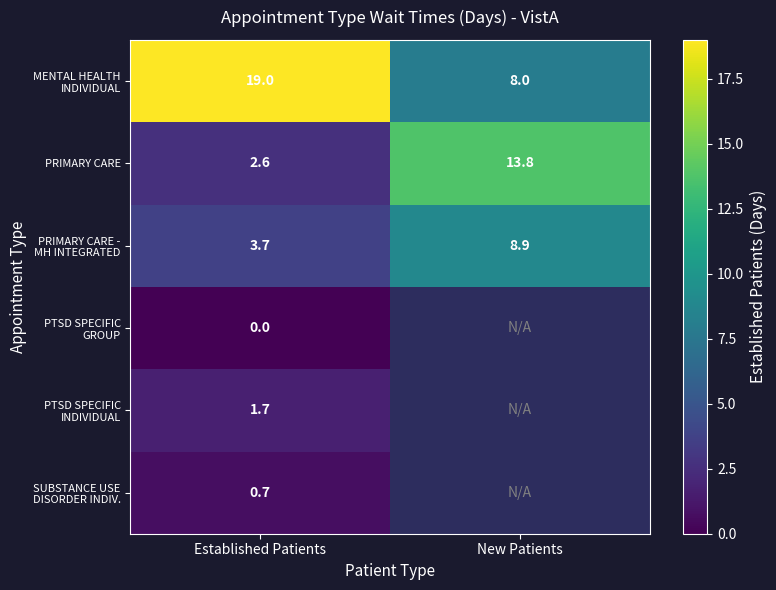

Which category has the highest value in the PRIMARY CARE series?

New Patients